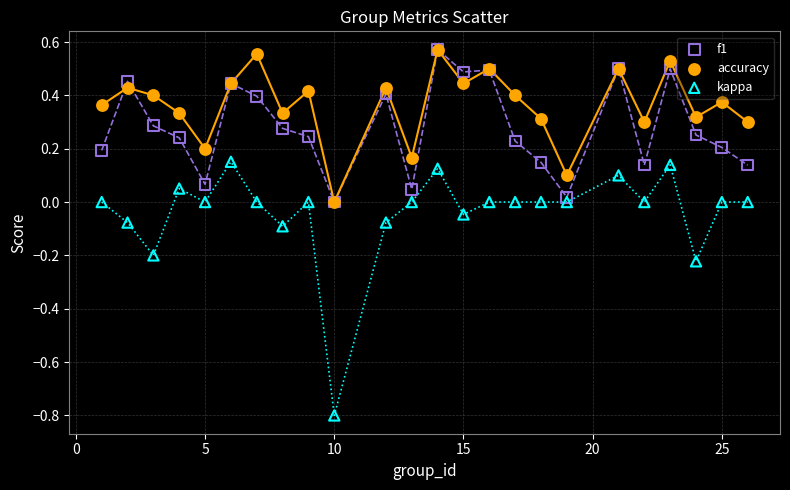

What are all the series names shown in the legend?

f1, accuracy, kappa